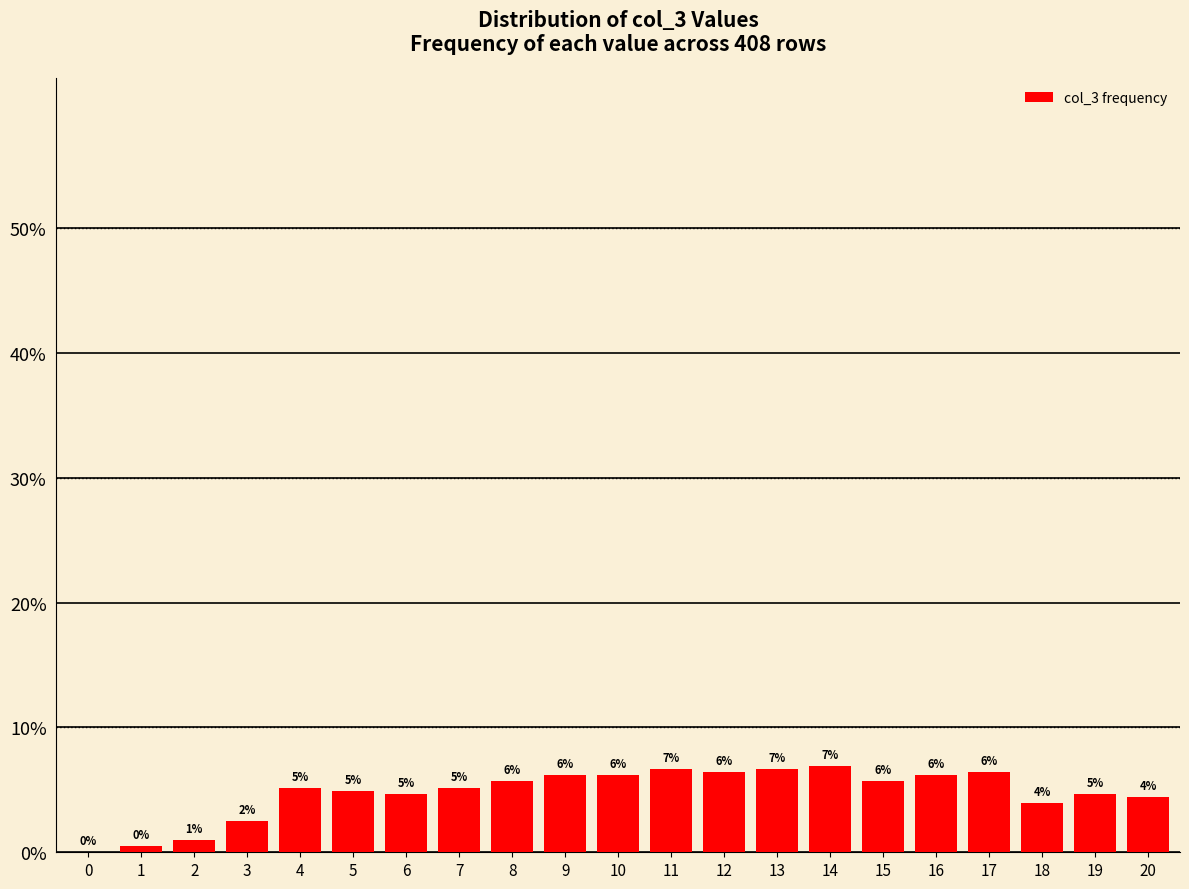

Reading right to left, what are all the values shown in this chart?

4.4	4.7	4.0	6.4	6.2	5.7	6.9	6.7	6.4	6.7	6.2	6.2	5.7	5.2	4.7	4.9	5.2	2.5	1.0	0.5	0.0